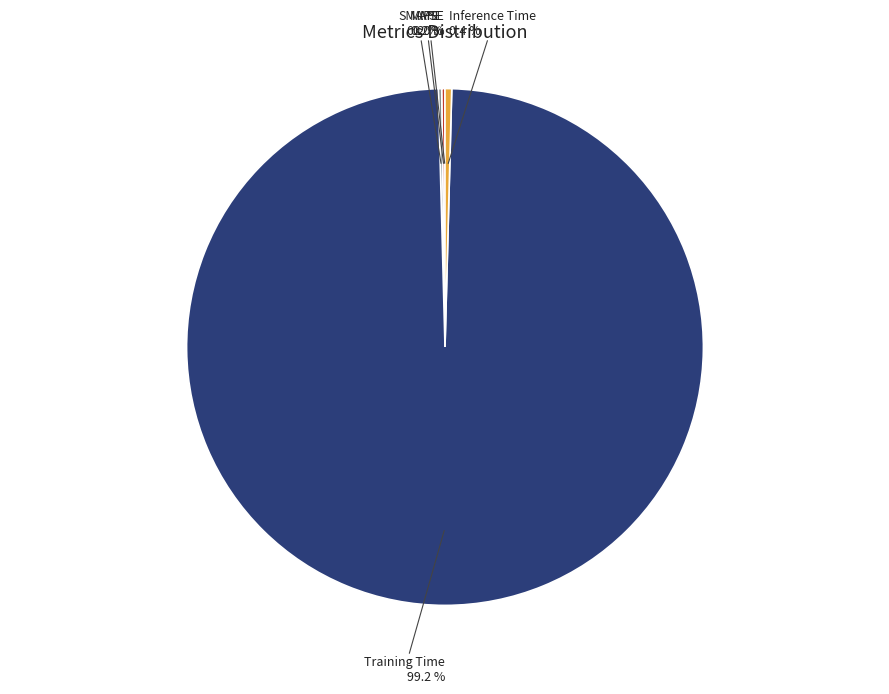

Is there any slice that represents more than half of the pie?

Yes